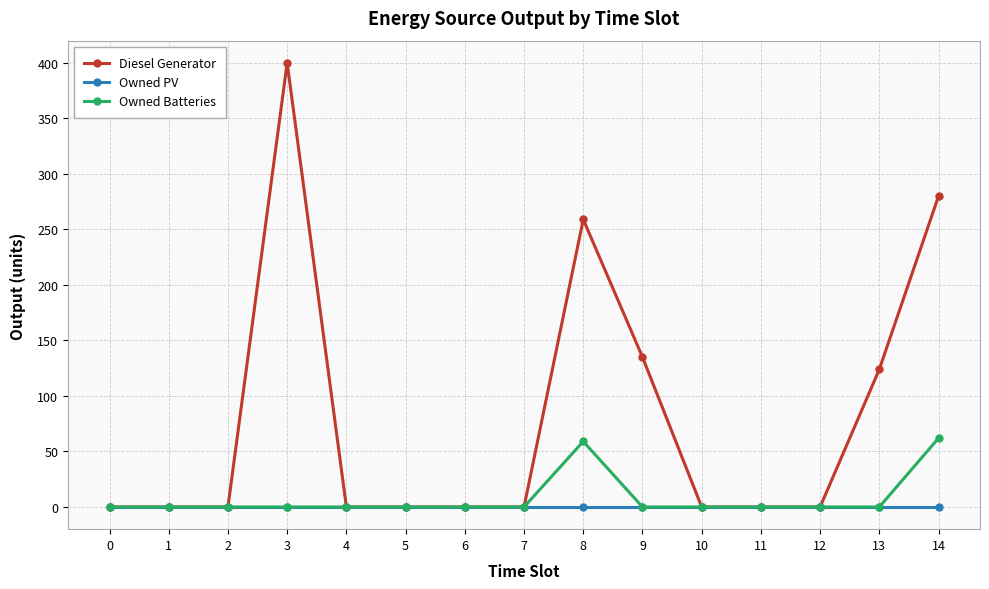

Which category has the highest value across all series?

3